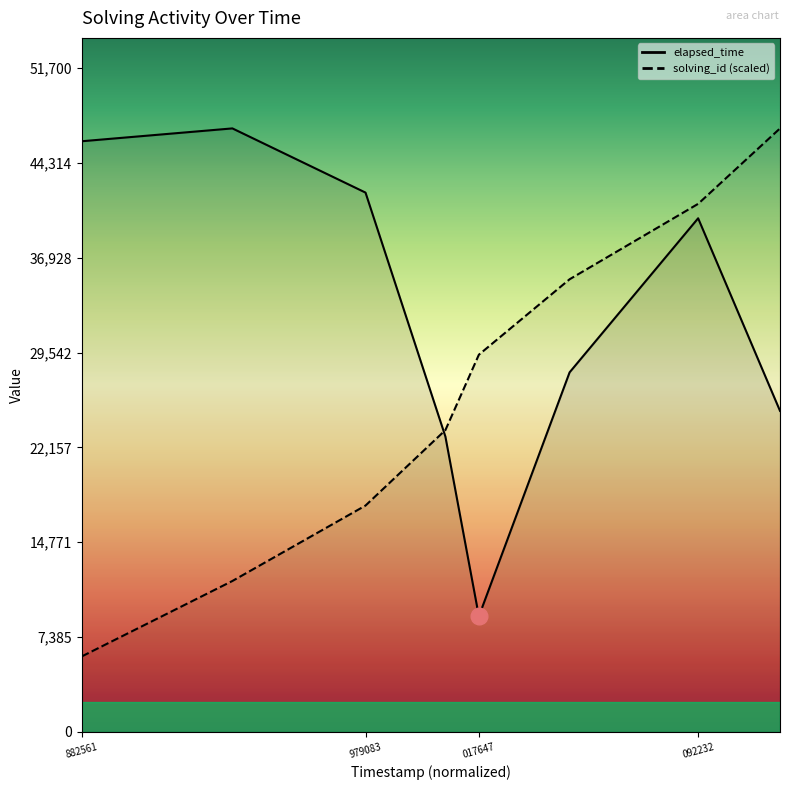

Rank the series at 1543680006252 from highest to lowest value.

solving_id, elapsed_time